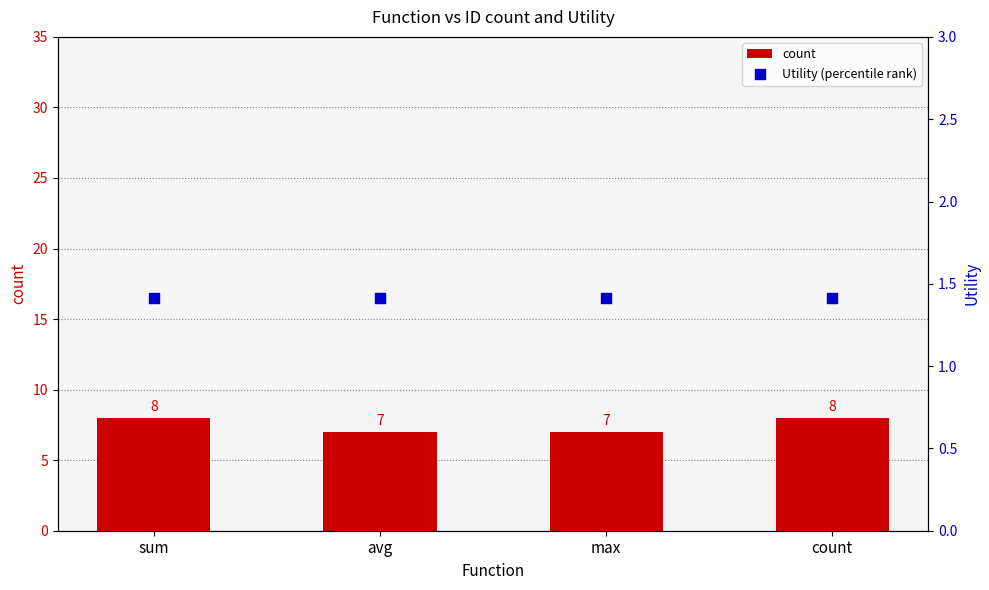

Is the value of count at max greater than the value of Utility (percentile rank) at avg?

Yes